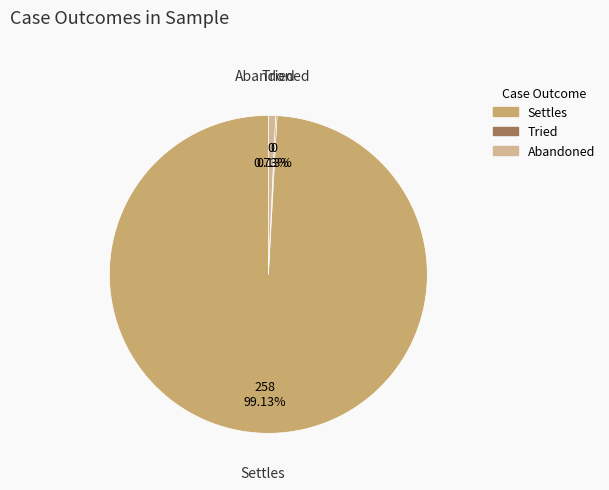

The Abandoned slice represents 1% of the pie. True or false?

True